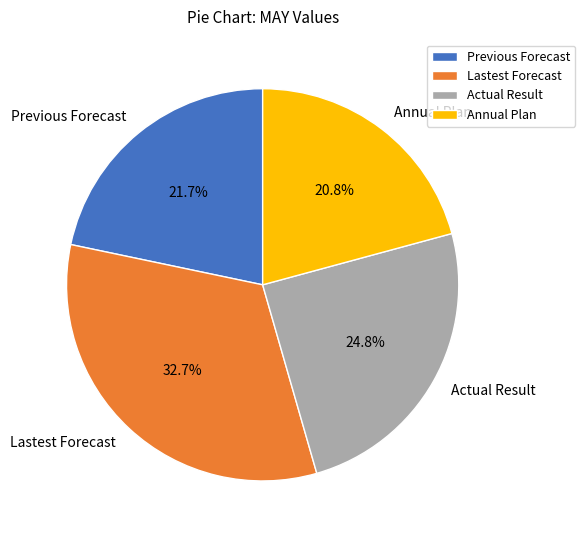

To the nearest percent, what is the difference between the largest and smallest slice percentages?

12%